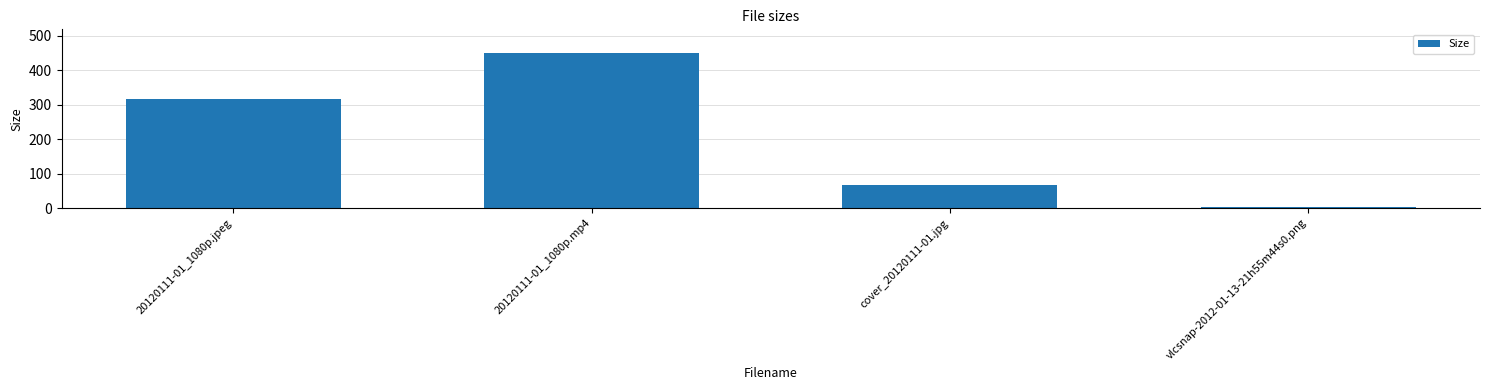

List the labels in order of value, smallest first.

vlcsnap-2012-01-13-21h55m44s0.png, cover_20120111-01.jpg, 20120111-01_1080p.jpeg, 20120111-01_1080p.mp4